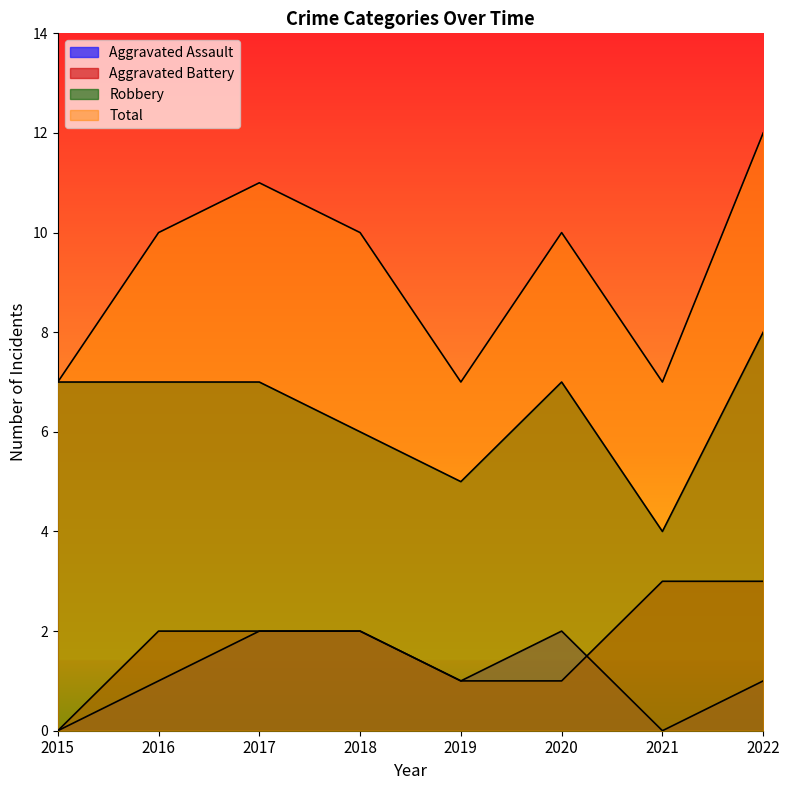

Reading right to left, extract all data points from this chart.

Aggravated Assault: 2022=1	2021=0	2020=2	2019=1	2018=2	2017=2	2016=1	2015=0
Aggravated Battery: 2022=3	2021=3	2020=1	2019=1	2018=2	2017=2	2016=2	2015=0
Robbery: 2022=8	2021=4	2020=7	2019=5	2018=6	2017=7	2016=7	2015=7
Total: 2022=12	2021=7	2020=10	2019=7	2018=10	2017=11	2016=10	2015=7